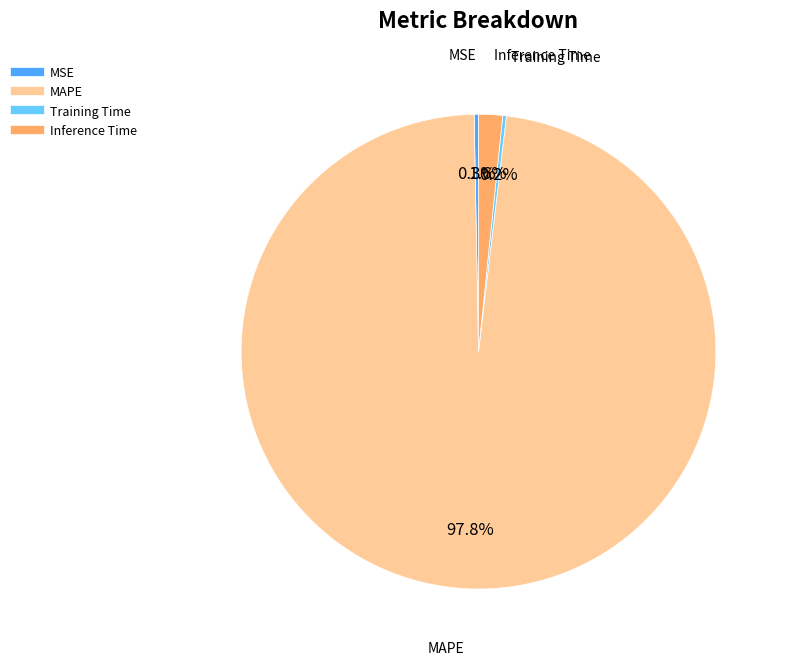

Is there a majority slice in this chart?

Yes